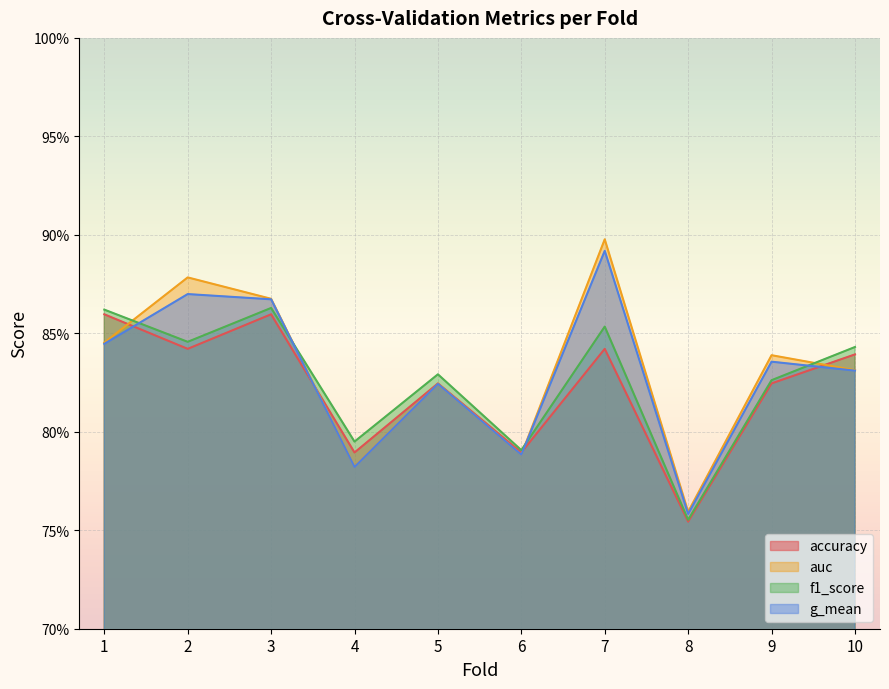

How many auc values are between 0 and 1?

10